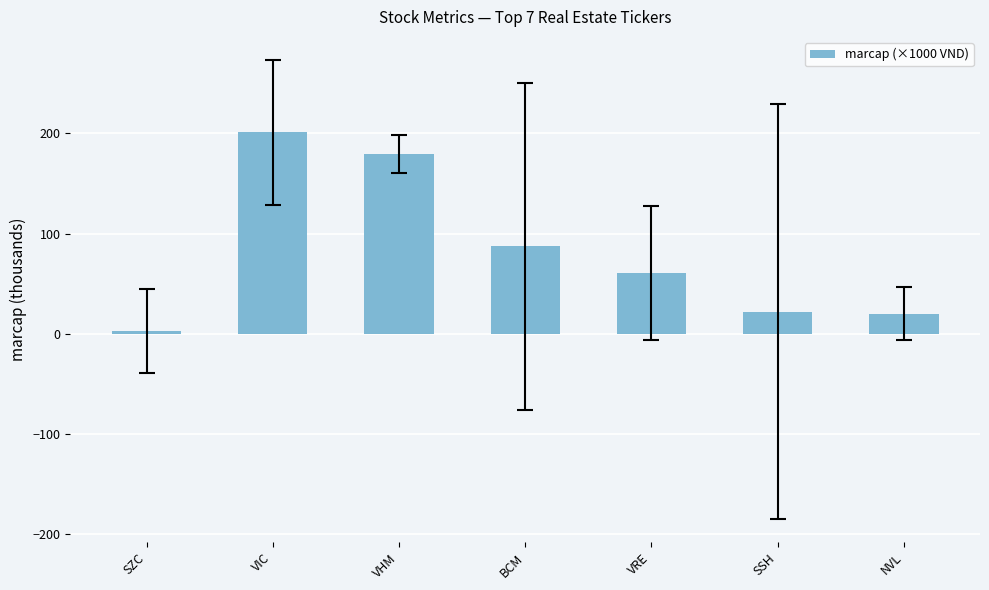

The value at VHM is 236.1. True or false?

False